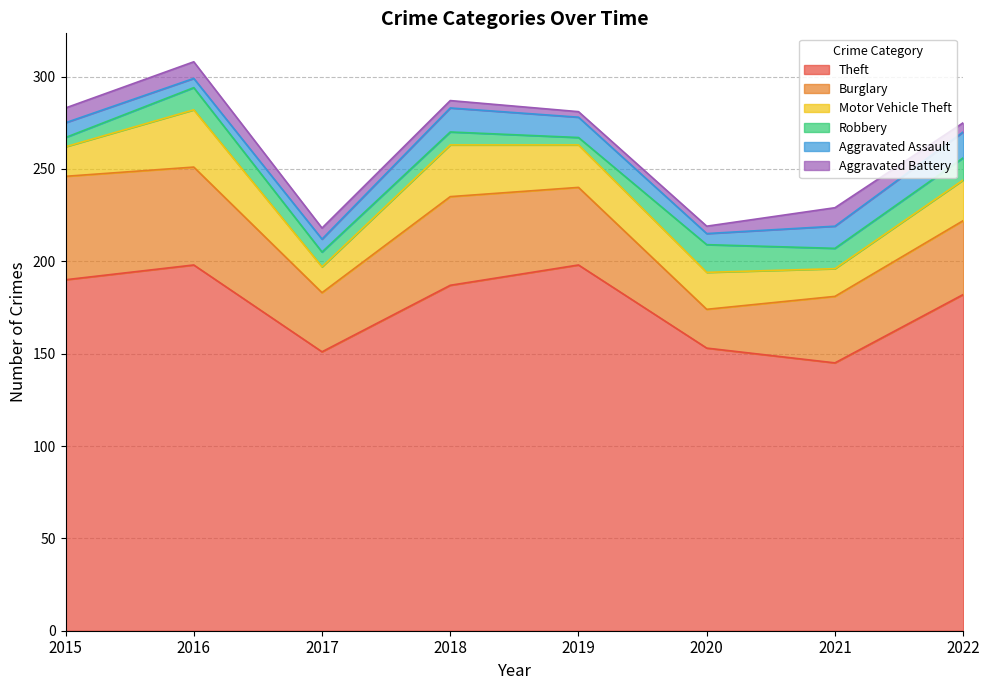

Which category has the lowest value in the Motor Vehicle Theft series?

2017